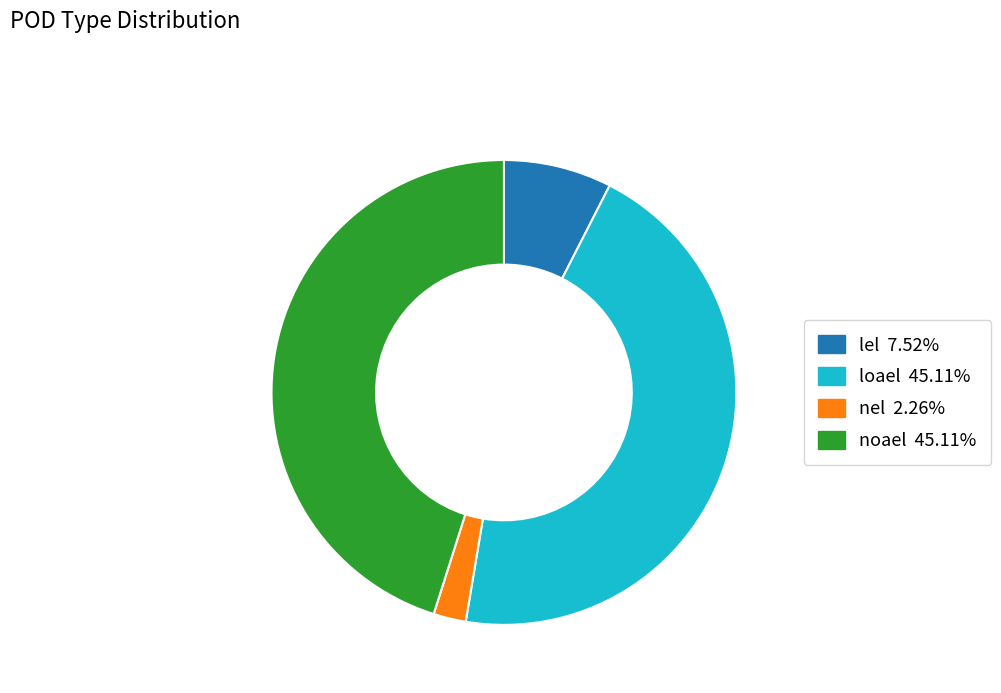

Is it true that nel is 2% of the pie?

True